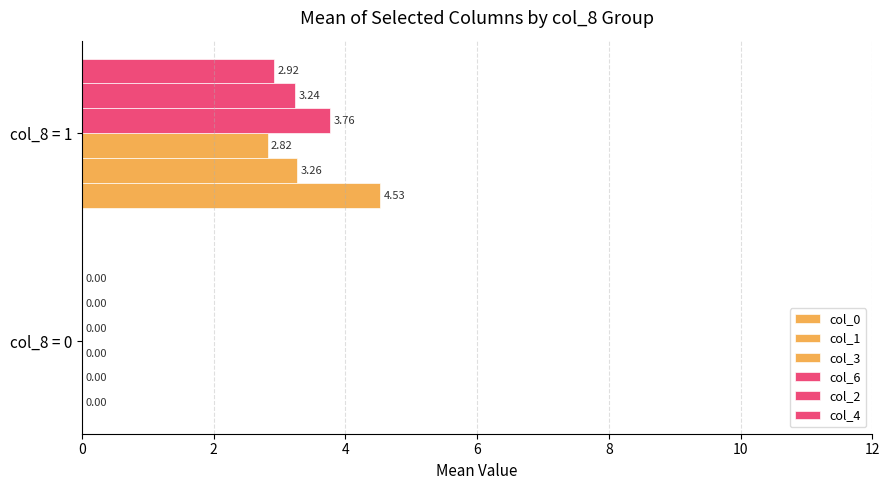

What is the difference between the maximum and minimum values in the col_1 series?

3.3